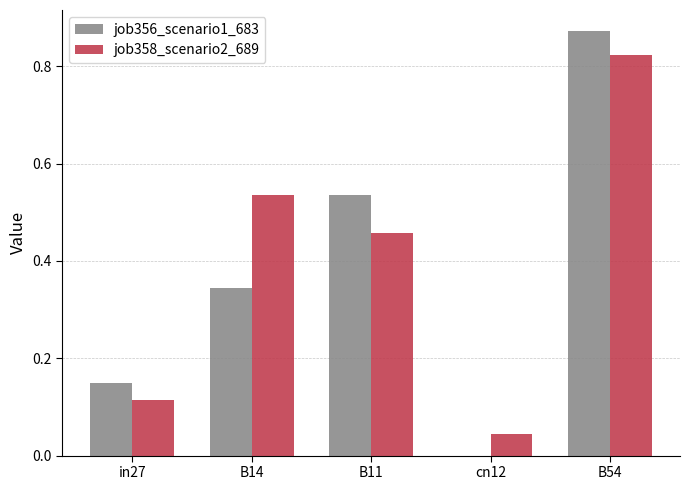

Is the value of job356_scenario1_683 at in27 greater than the value of job358_scenario2_689 at B14?

No